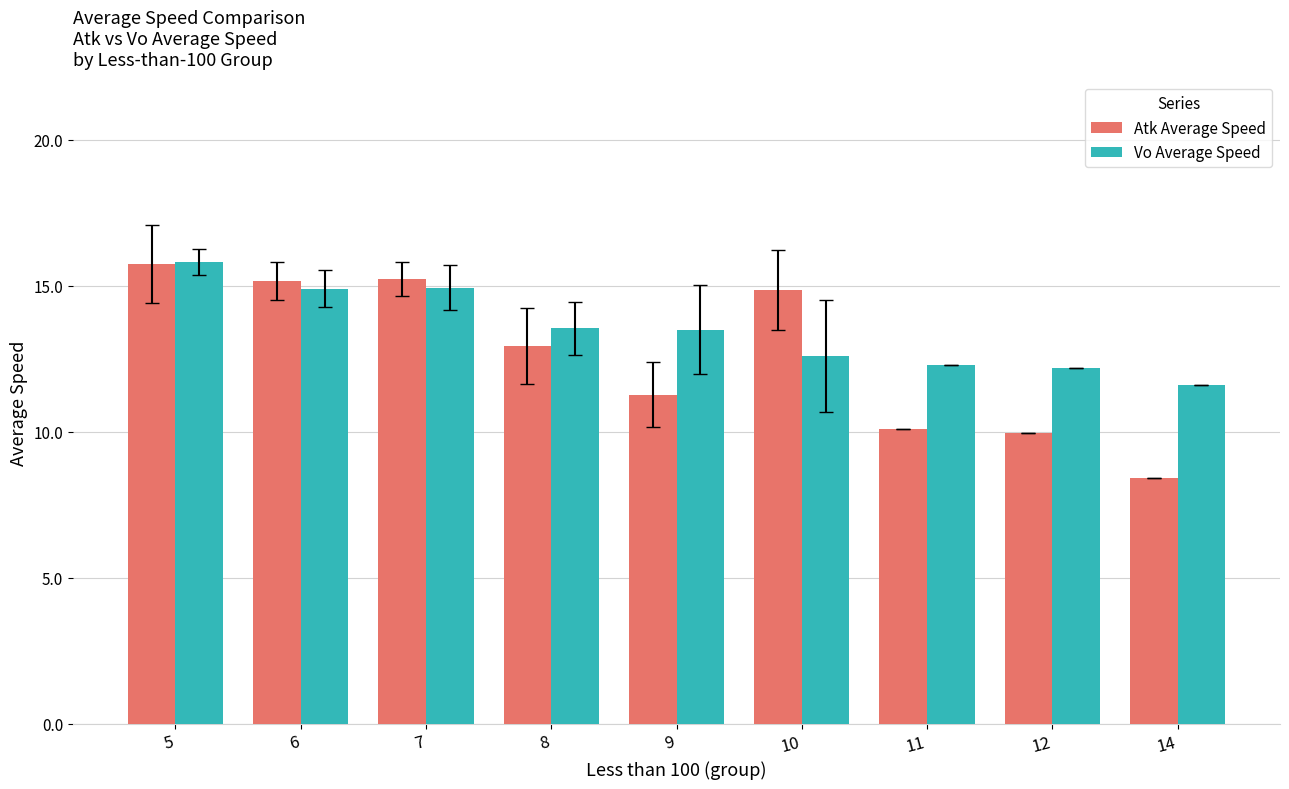

At which label does Atk Average Speed first exceed 12?

5